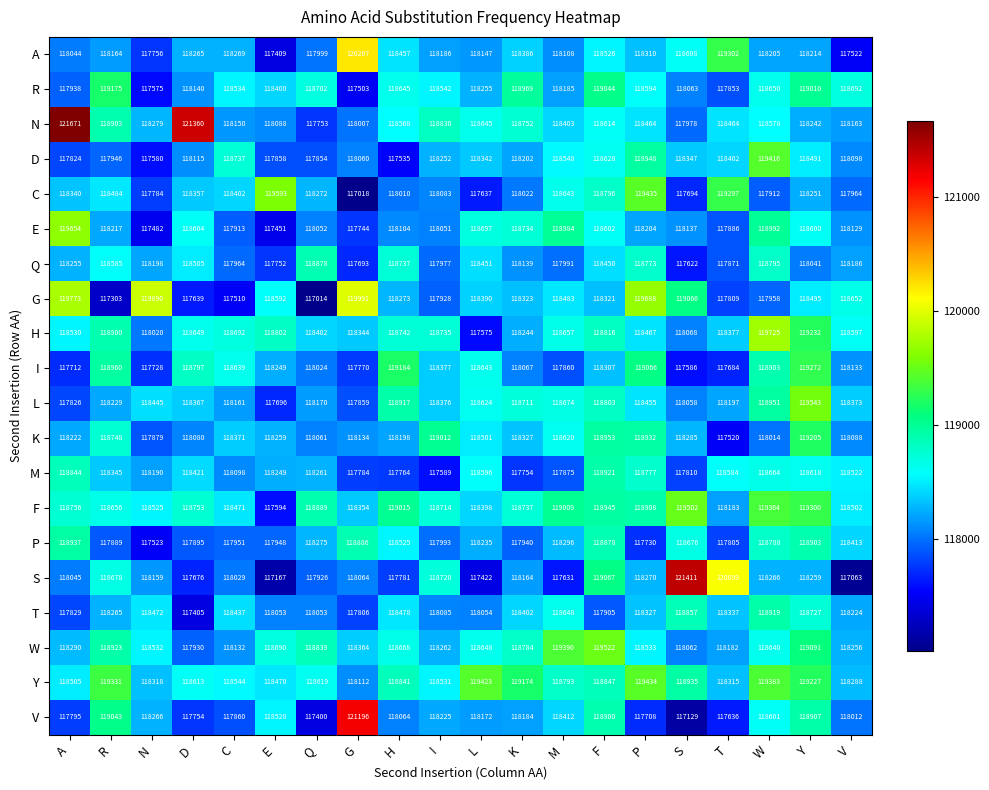

At which category does the chart reach its peak across all series?

A